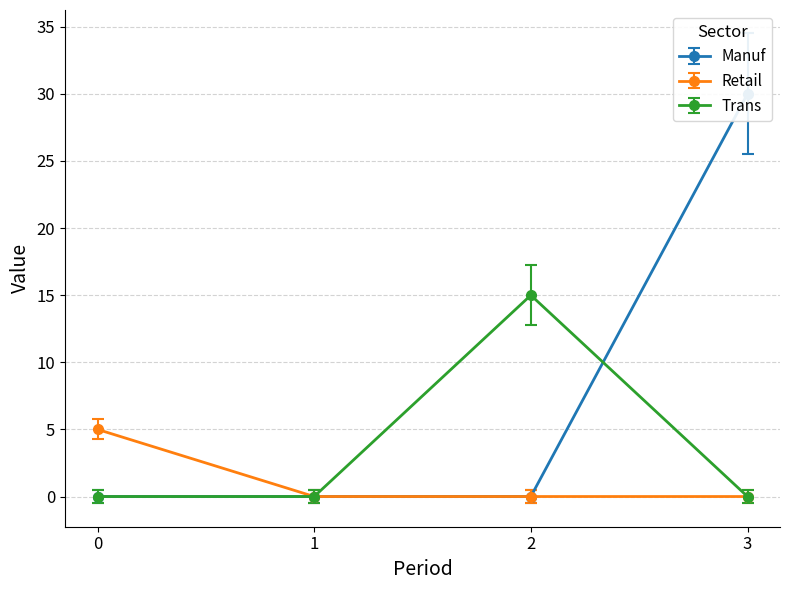

How many lines are shown in the chart?

3